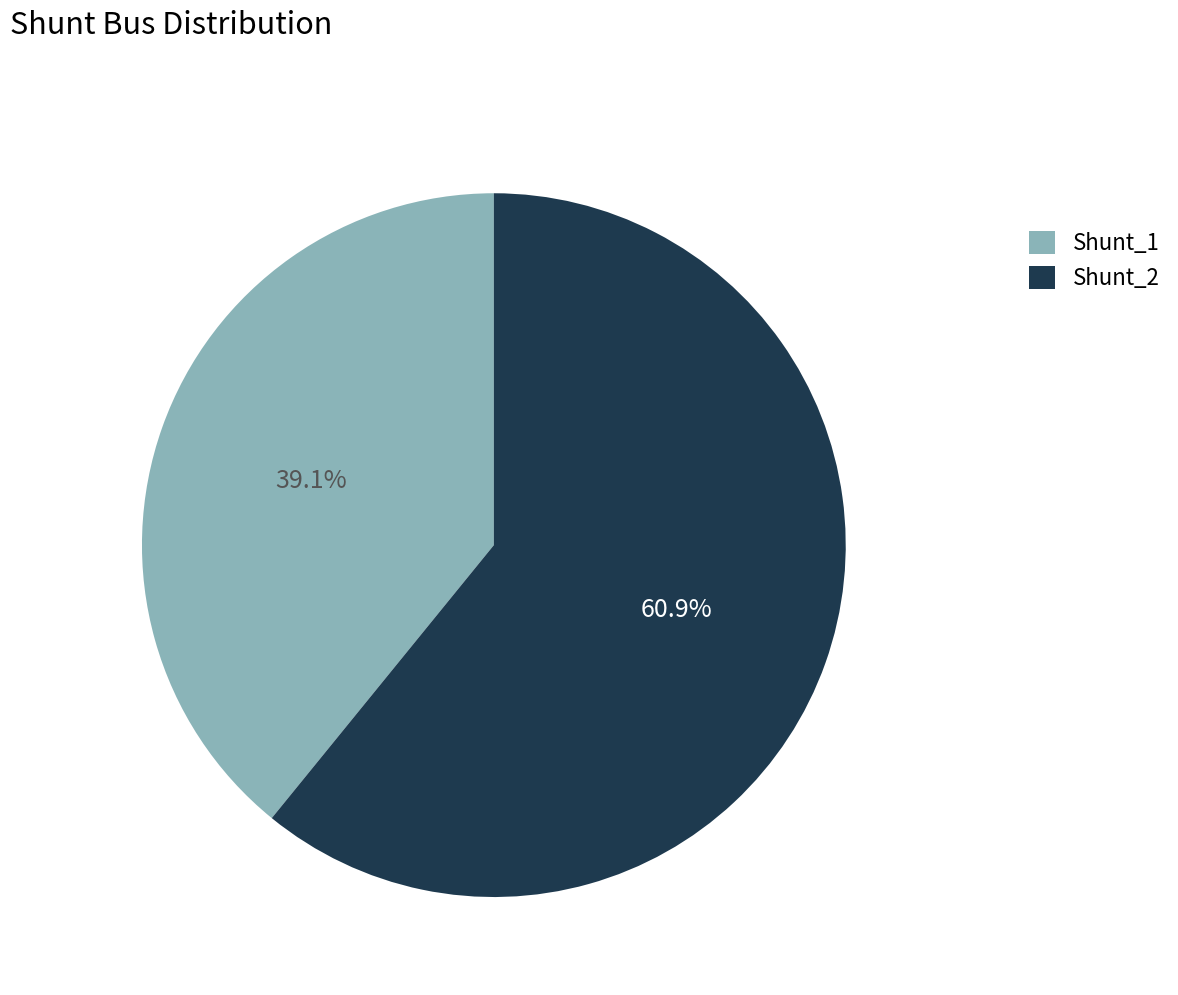

Count the number of slices in the pie.

2